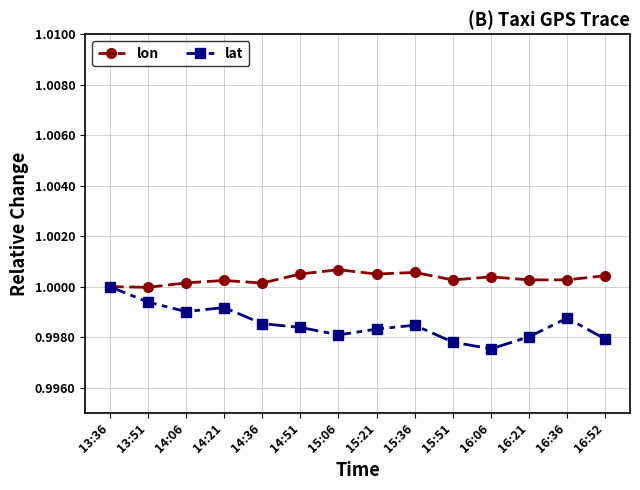

Rank the series by their average value, from highest to lowest.

lon, lat